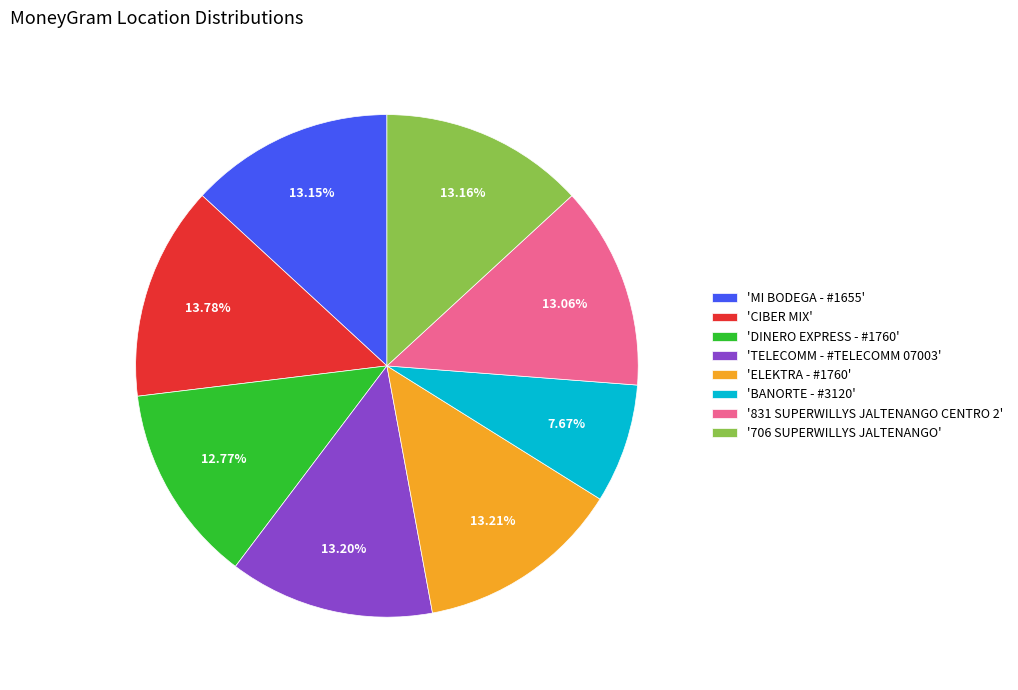

To the nearest percent, what is the average slice percentage?

12%